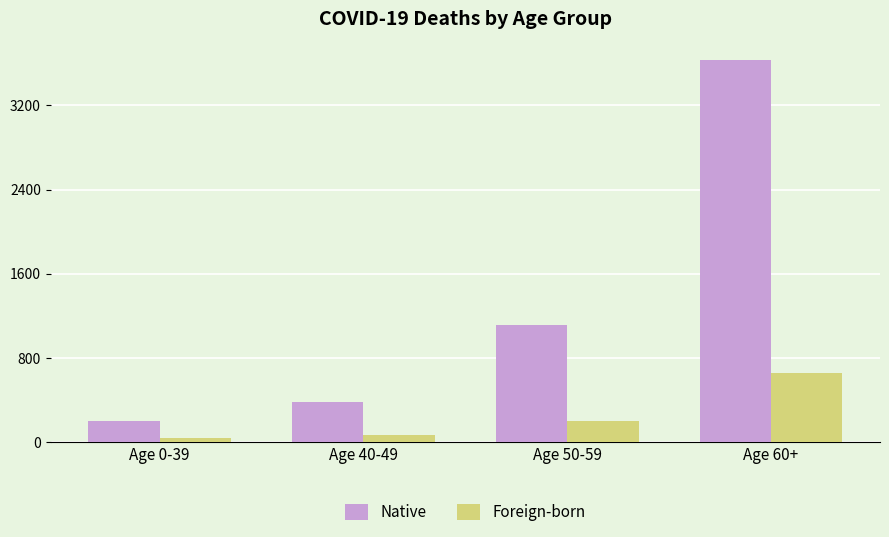

What is the total value across all series at Age 0-39?

239